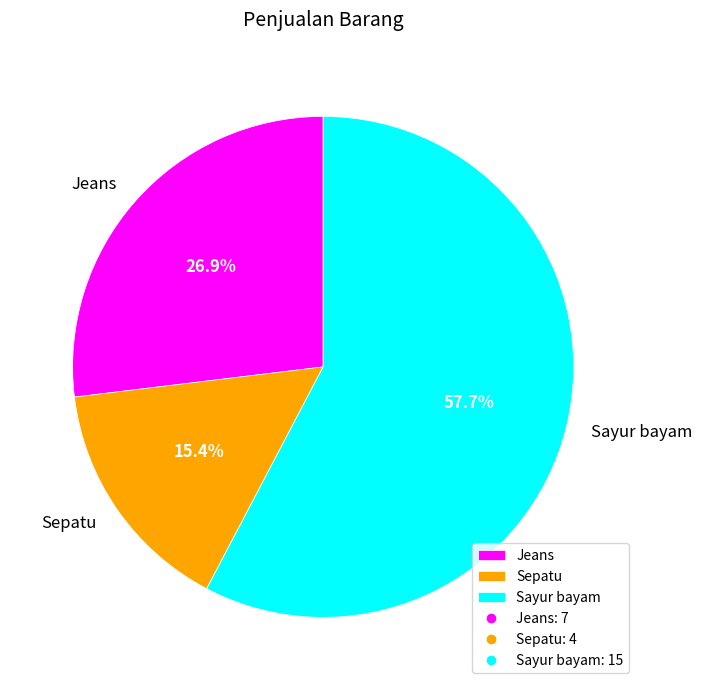

To the nearest percent, what portion does Sayur bayam represent?

58%